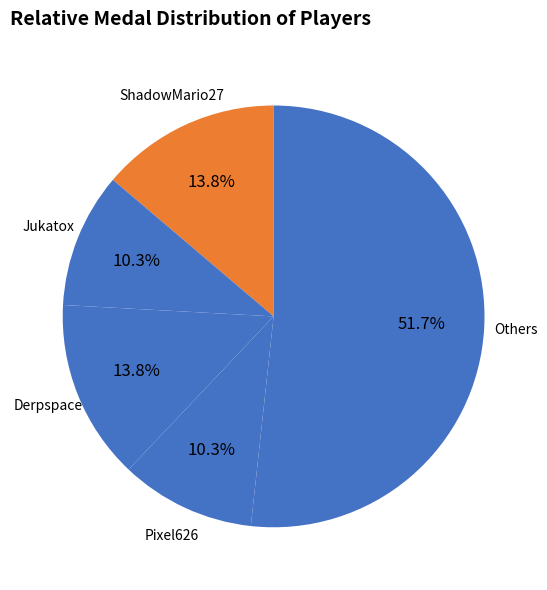

How many slices are in this pie chart?

5